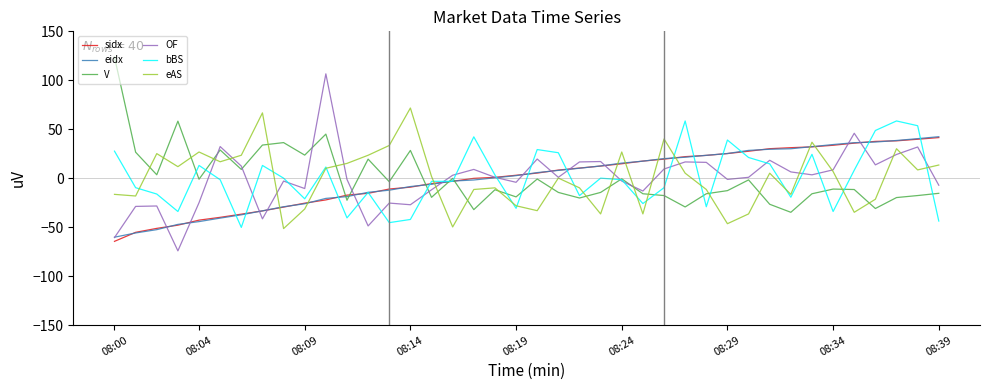

At how many categories does at least one series exceed 52?

8